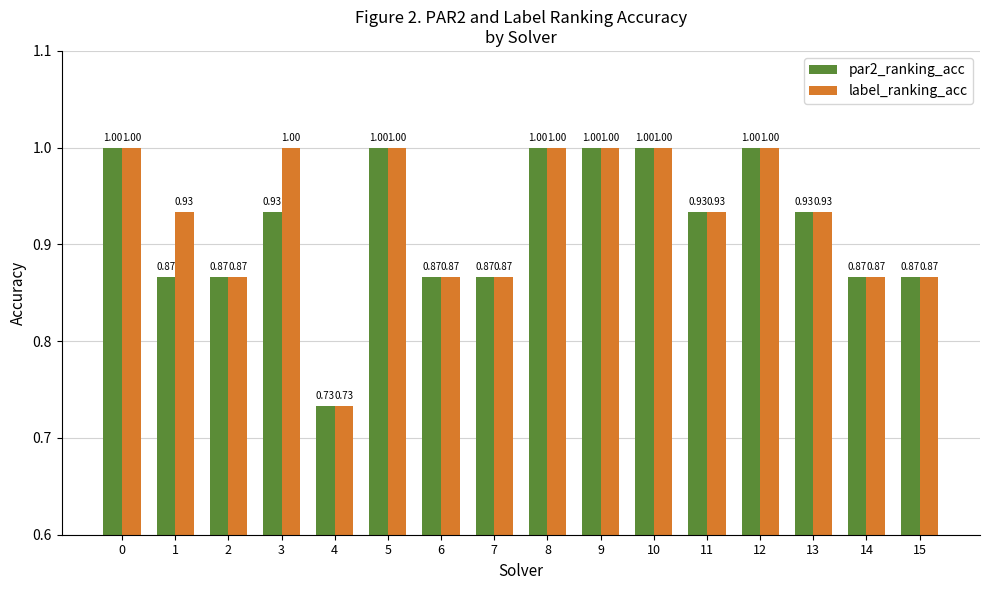

What is the total value across all series at 8?

2.0